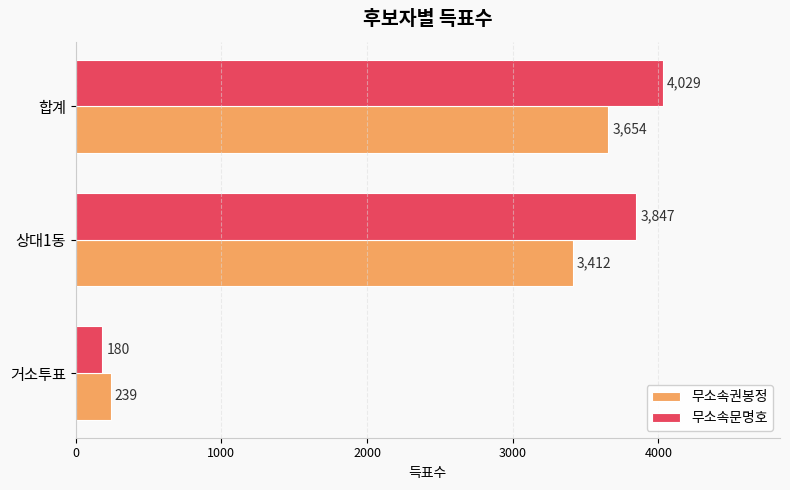

Where is 무소속권봉정 nearest to the value 1946?

상대1동